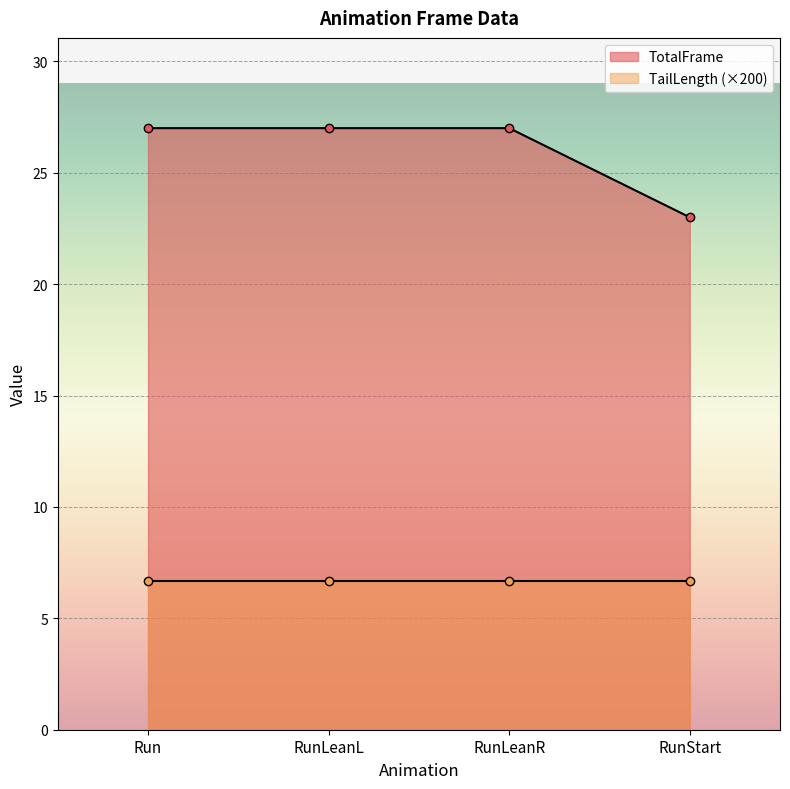

What is the sum of all values?

104